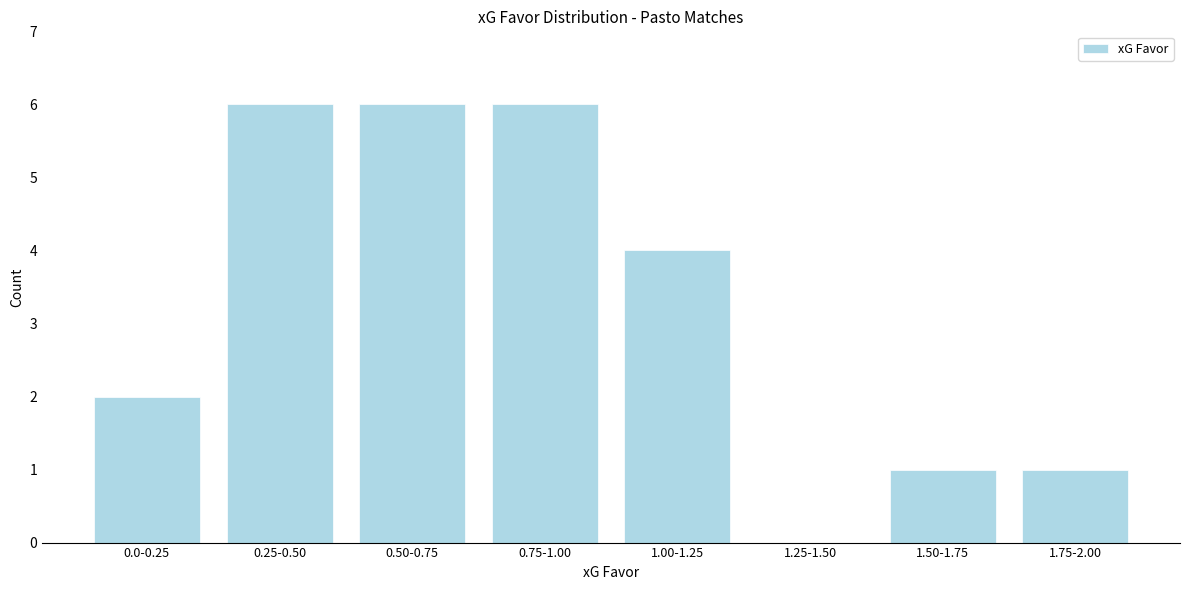

Reading left to right, what are all the values shown in this chart?

0.0-0.25=2	0.25-0.50=6	0.50-0.75=6	0.75-1.00=6	1.00-1.25=4	1.25-1.50=0	1.50-1.75=1	1.75-2.00=1